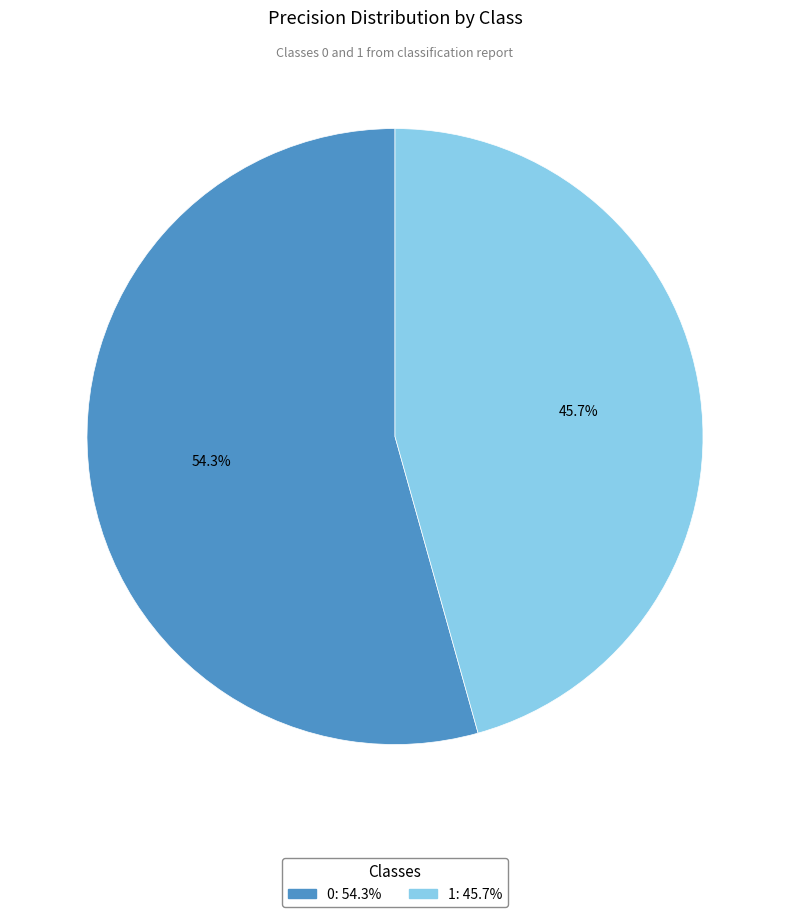

Rank the categories by value from highest to lowest.

0, 1